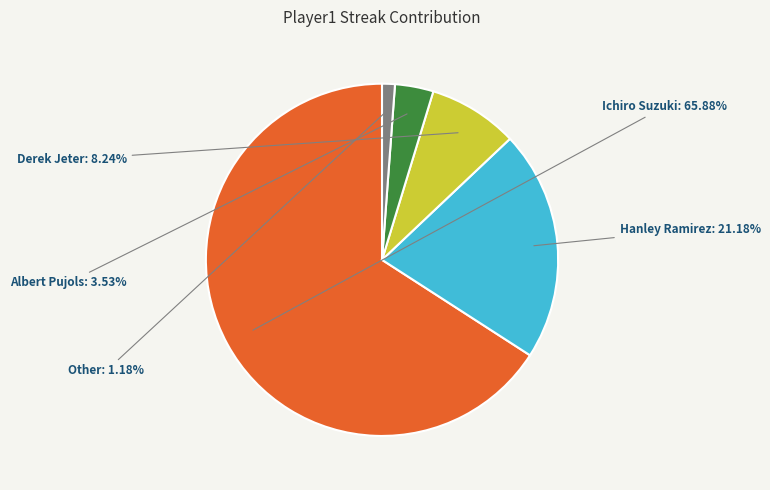

Which has a higher value, Other or Hanley Ramirez?

Hanley Ramirez